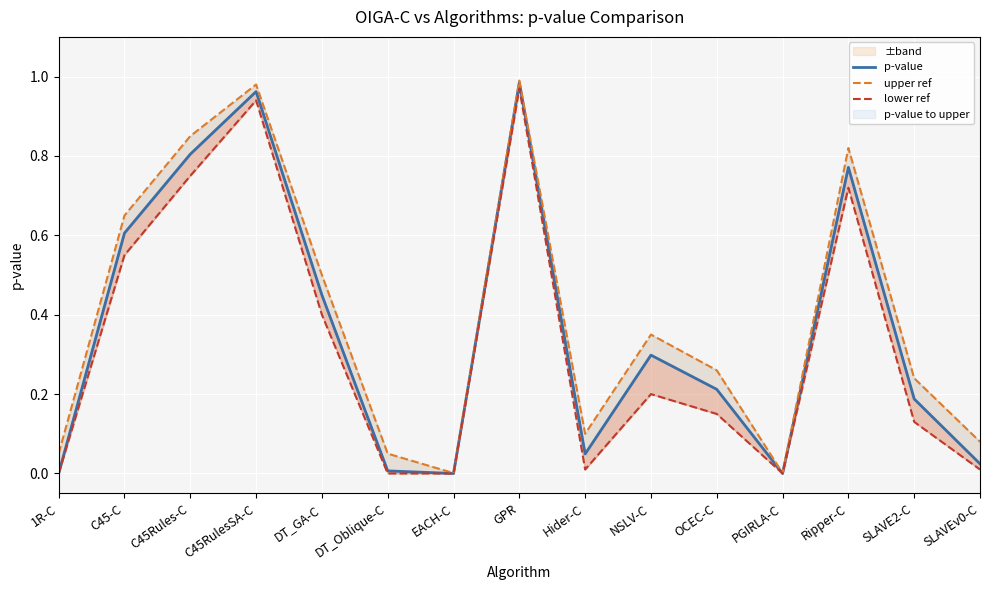

Which series has the largest range (max minus min)?

upper ref